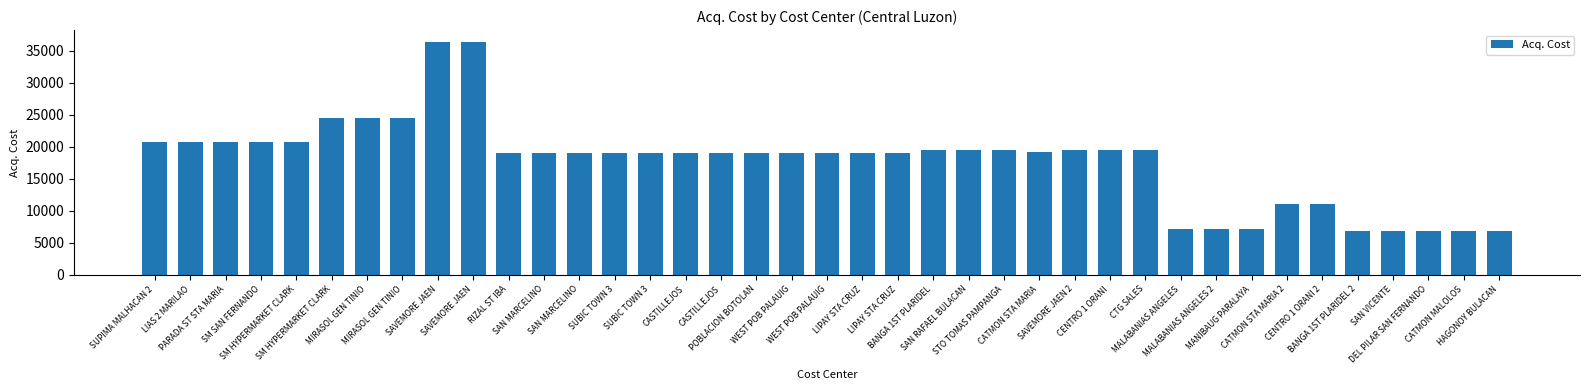

Between STO TOMAS PAMPANGA and MALABANIAS ANGELES, which is larger?

STO TOMAS PAMPANGA